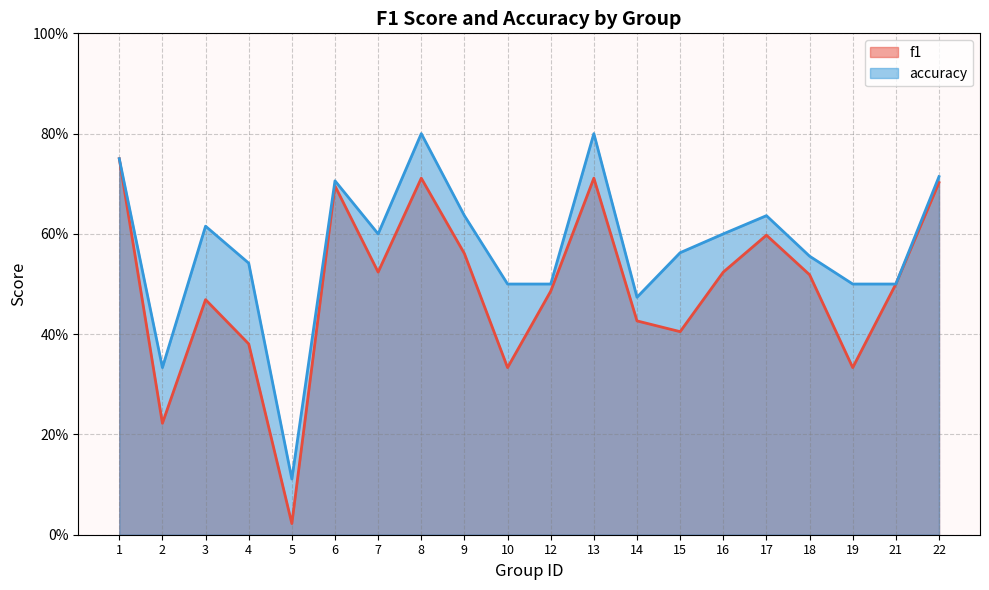

List the series in order of their peak value, highest first.

accuracy, f1